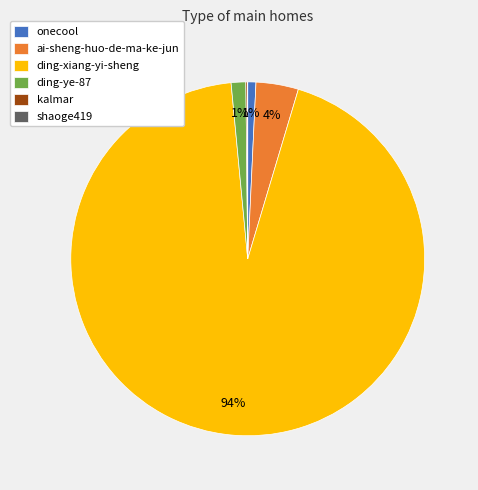

Which has a higher value, ding-ye-87 or ai-sheng-huo-de-ma-ke-jun?

ai-sheng-huo-de-ma-ke-jun